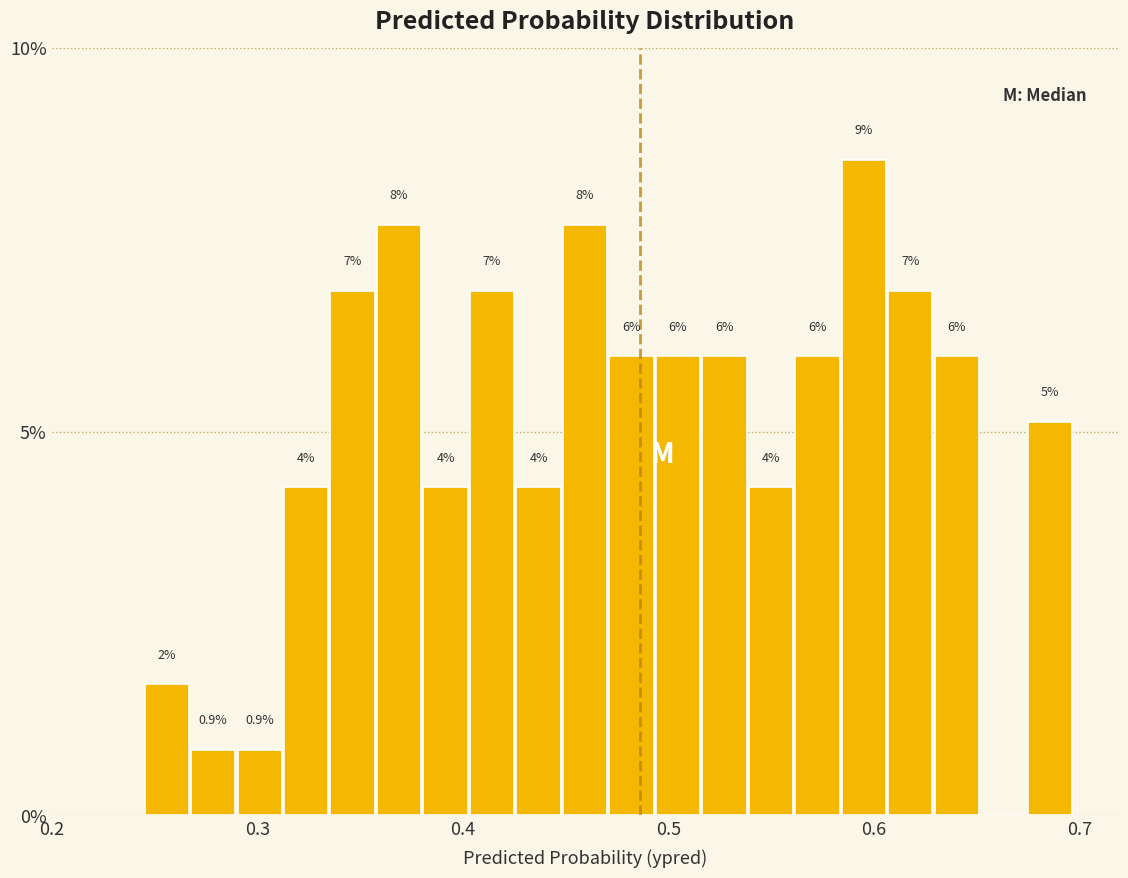

Around what value on the x-axis is the tallest bar? Give the approximate position of its centre, as read against the axis.

0.60